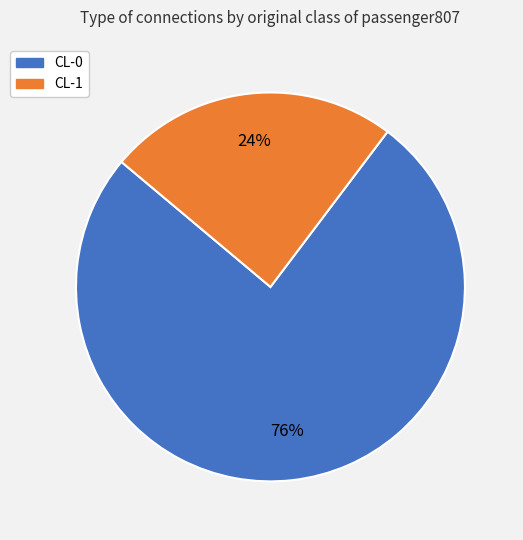

To the nearest percent, what is the average slice percentage?

50%